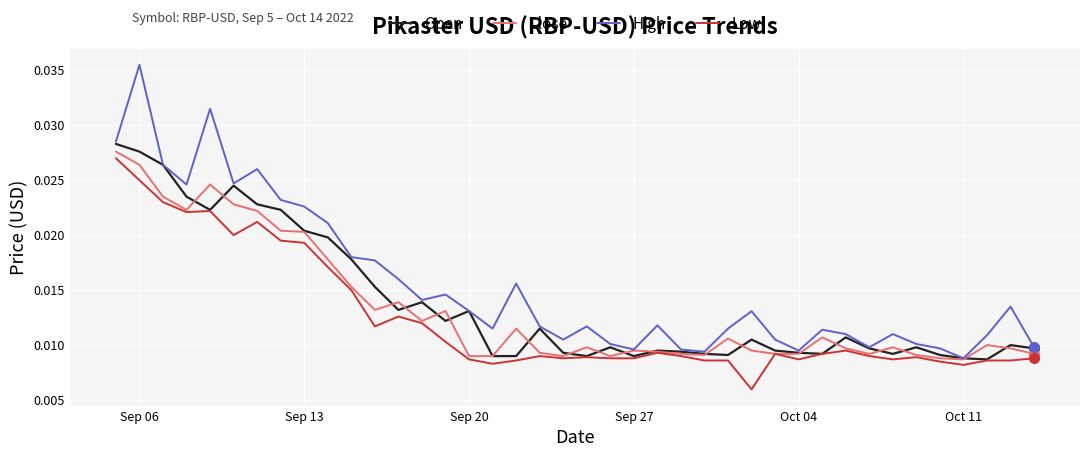

Which series has the largest total across all categories?

High